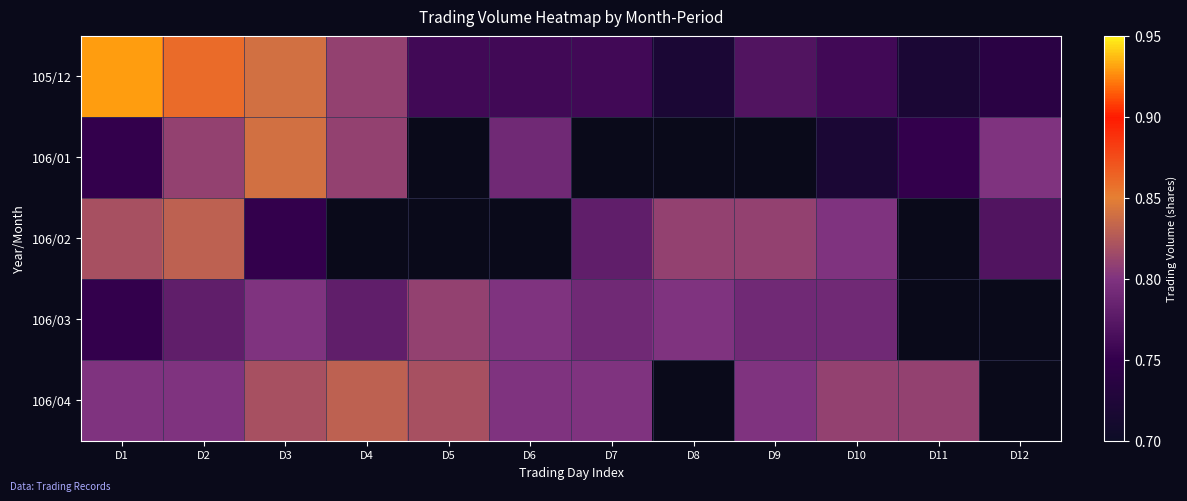

At D2, list the series in order from largest to smallest.

105/12, 106/02, 106/01, 106/04, 106/03